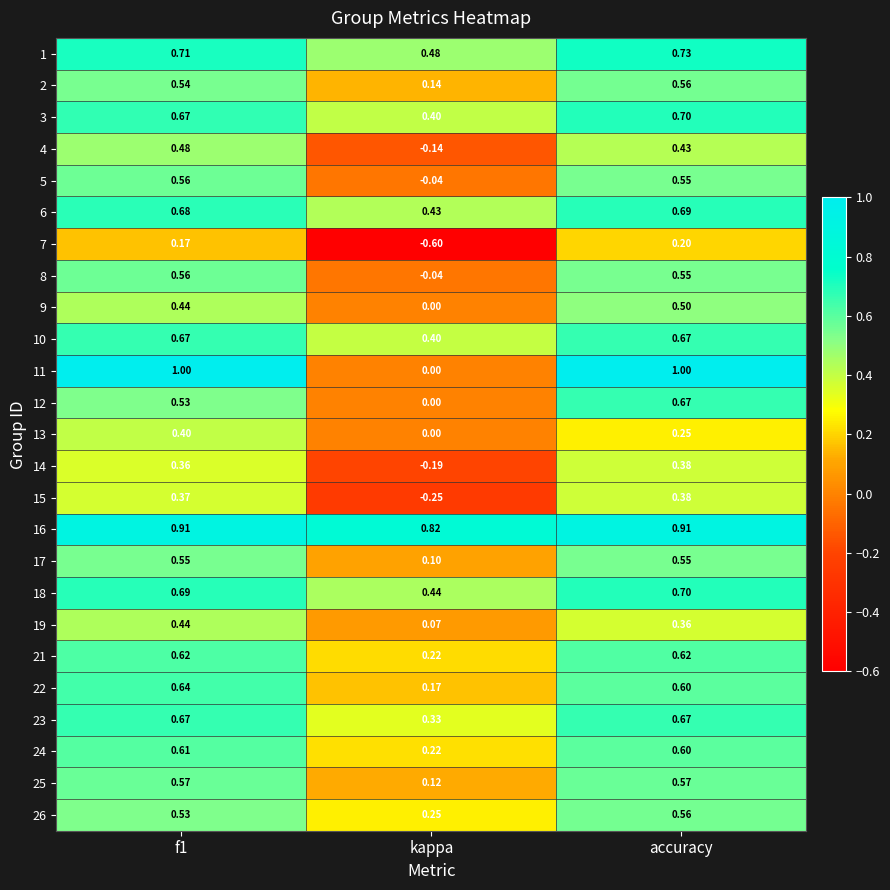

How many values in the 5 series are below 0?

1